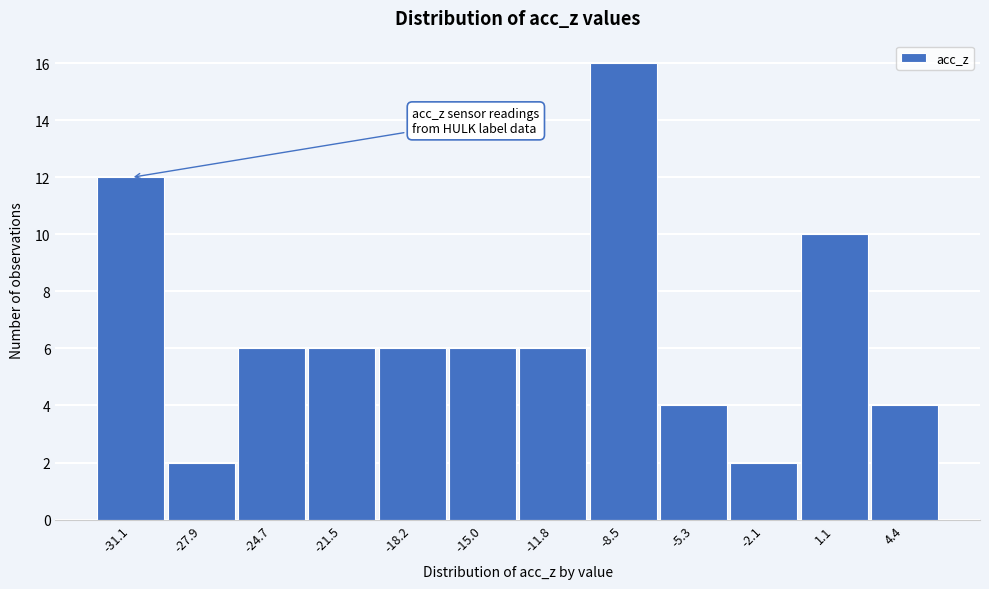

What is the height of the bar covering -32.5 to -29.5 on the x-axis? Neither the bar edges nor the heights are printed on the chart, so give them approximately, as read against the axes.

12